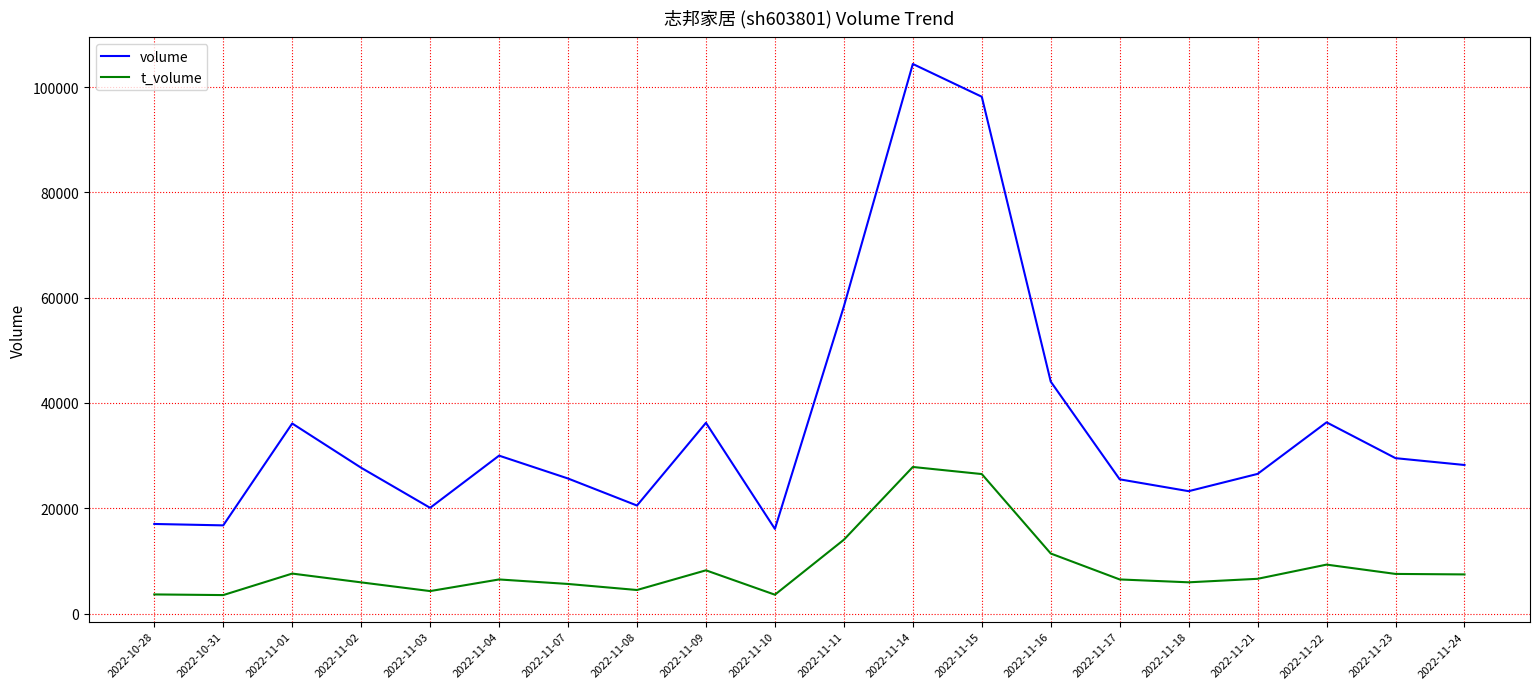

Where does the t_volume series first go above 6600?

2022-11-01